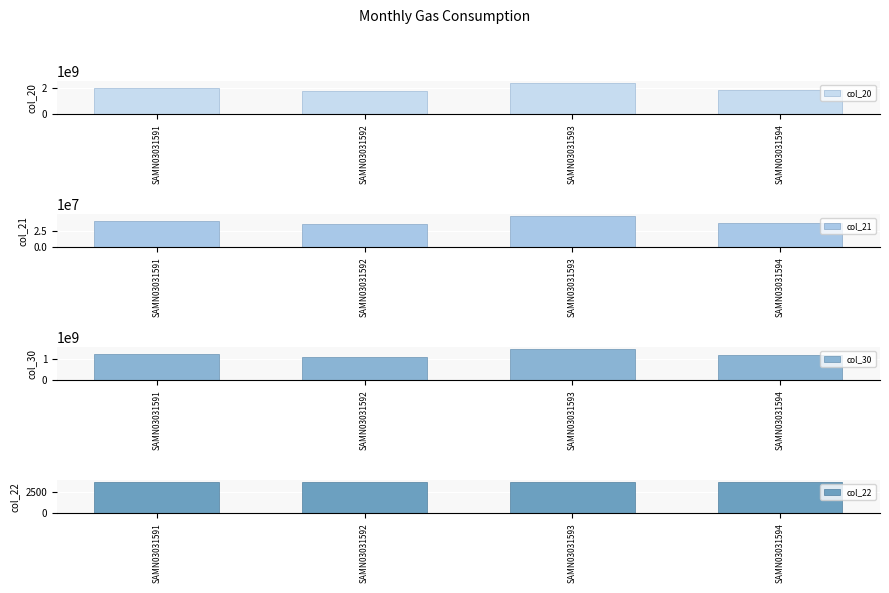

At which label is col_21 closest to 41225469?

SAMN03031591